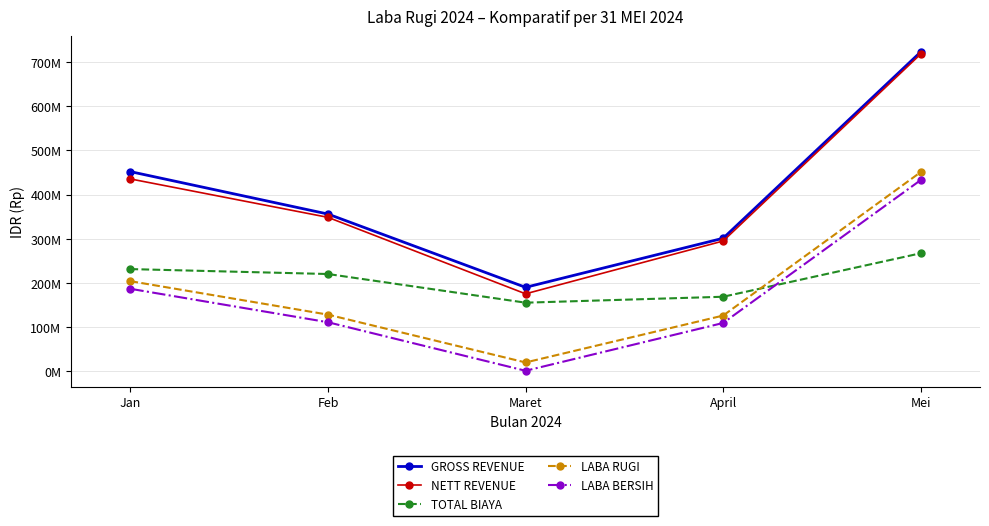

What is the label of the 1st point from the left?

Jan